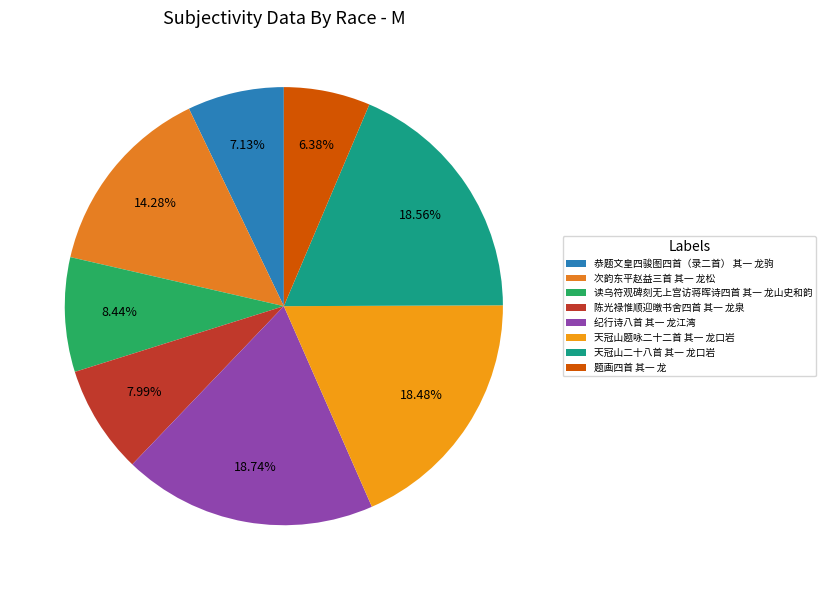

True or false: 天冠山二十八首 其一 龙口岩 accounts for 19% of the total.

True